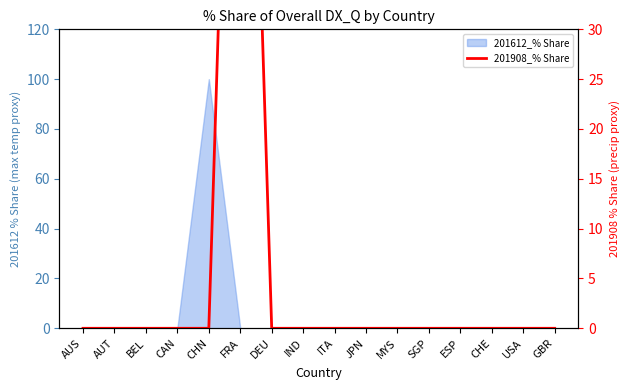

Reading left to right, what are all the values shown in this chart?

0	0	0	0	0	100	0	0	0	0	0	0	0	0	0	0